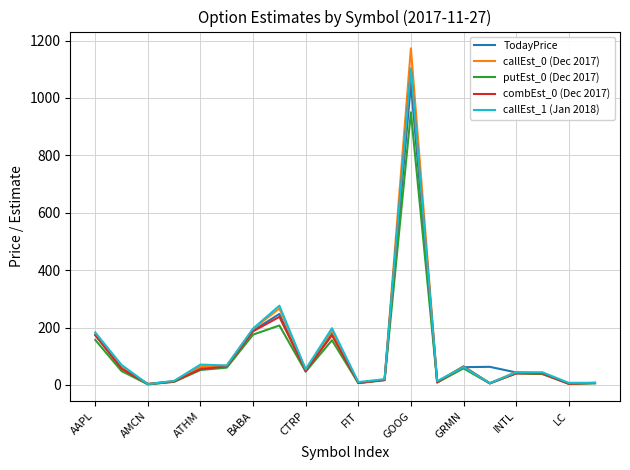

What is the highest value of the putEst_0 (Dec 2017) series?

950.1